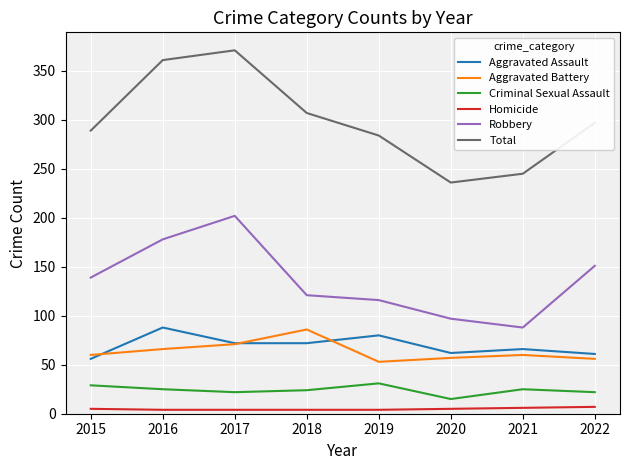

What is the highest value of the Total series?

371